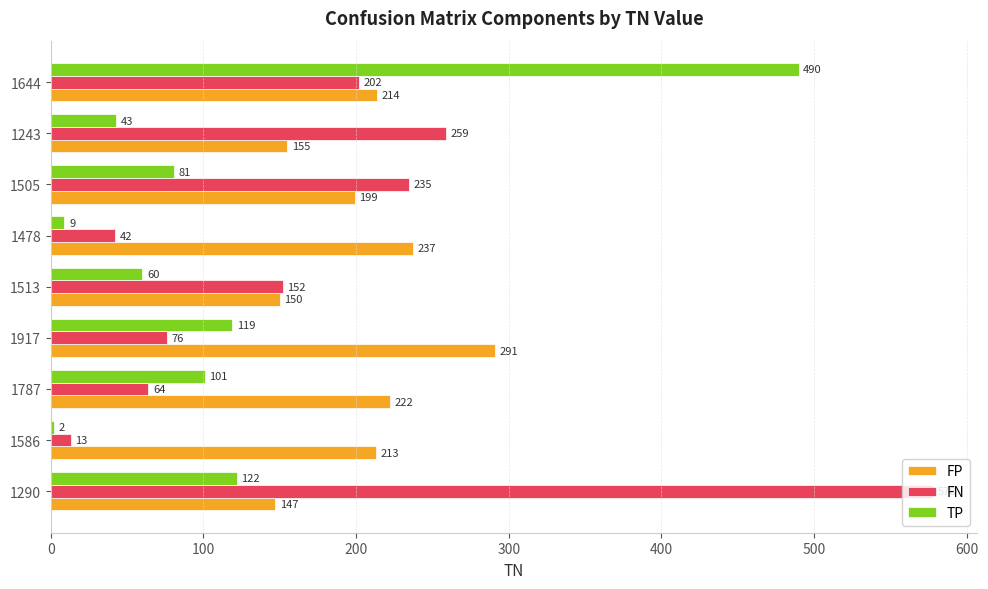

True or false: TP has a value of 122 at 1290.

True